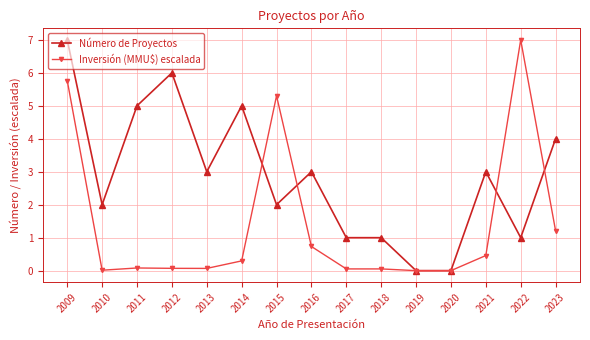

Which category has the highest value in the Inversión (MMU$) escalada series?

2022